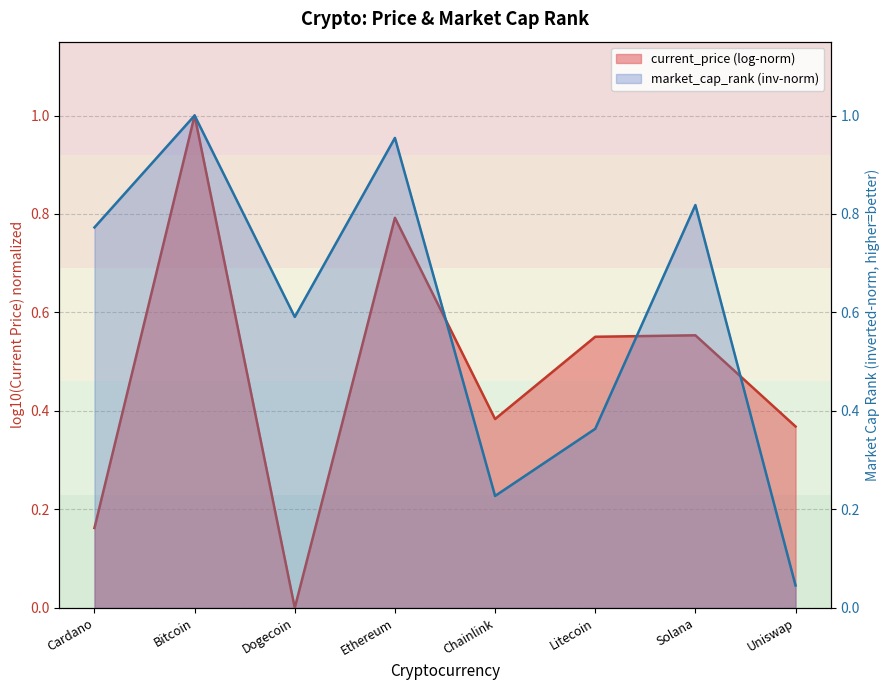

Which label corresponds to the largest value in the chart?

Bitcoin